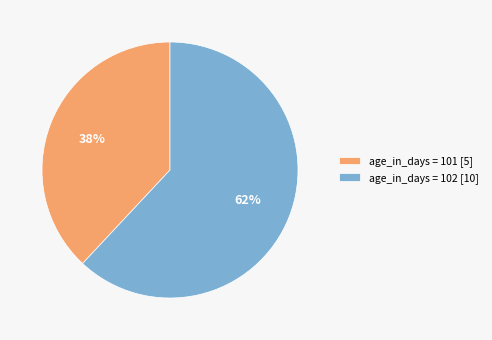

Does any single category account for the majority?

Yes